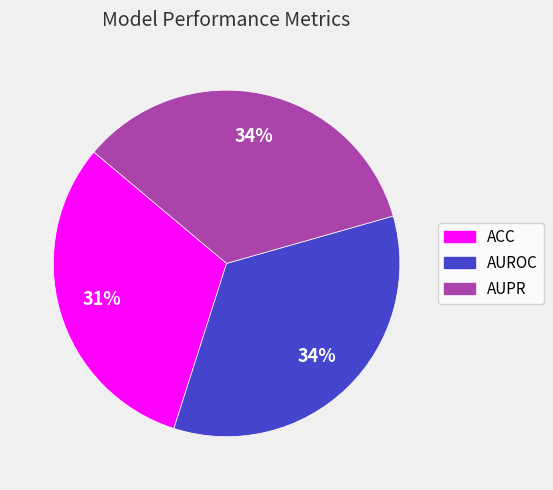

Is the sum of ACC and AUROC greater than half?

Yes